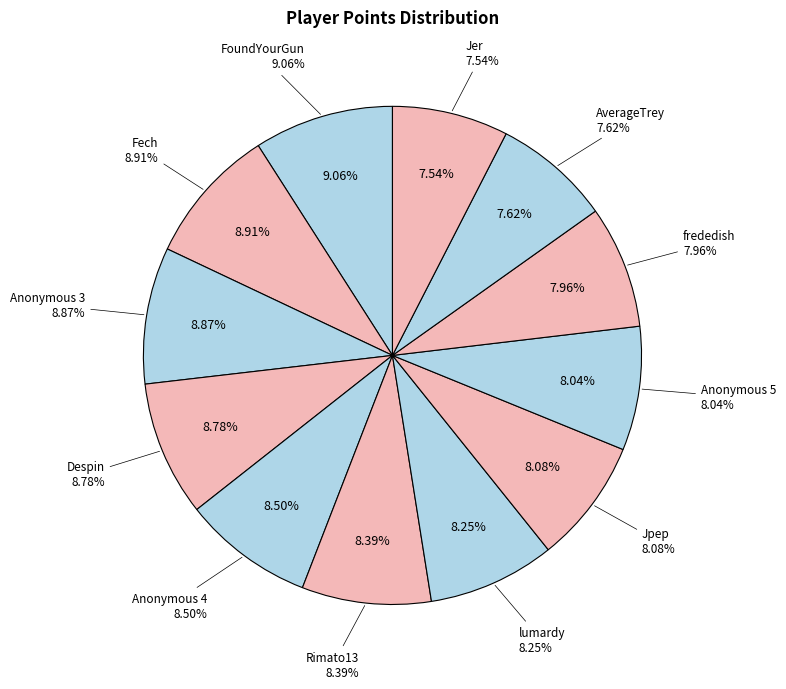

Which category has the smallest portion of the pie?

Jer